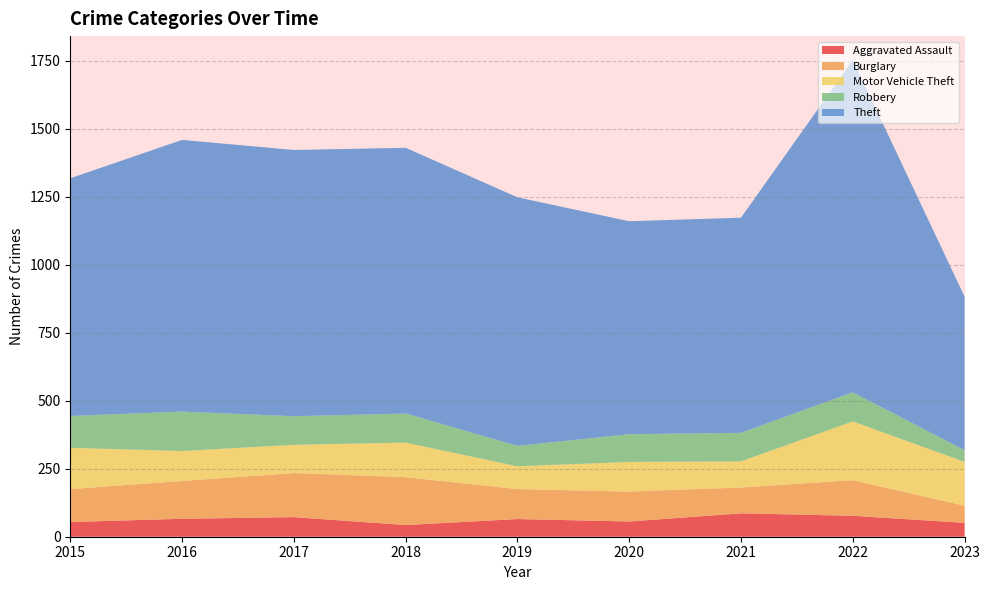

Reading left to right, extract all data points from this chart.

Aggravated Assault: 2015=54	2016=66	2017=72	2018=43	2019=65	2020=56	2021=86	2022=77	2023=51
Burglary: 2015=121	2016=139	2017=162	2018=176	2019=110	2020=110	2021=95	2022=131	2023=63
Motor Vehicle Theft: 2015=152	2016=110	2017=104	2018=127	2019=84	2020=109	2021=96	2022=216	2023=161
Robbery: 2015=117	2016=145	2017=105	2018=107	2019=75	2020=102	2021=105	2022=107	2023=43
Theft: 2015=874	2016=999	2017=979	2018=977	2019=914	2020=783	2021=791	2022=1222	2023=565